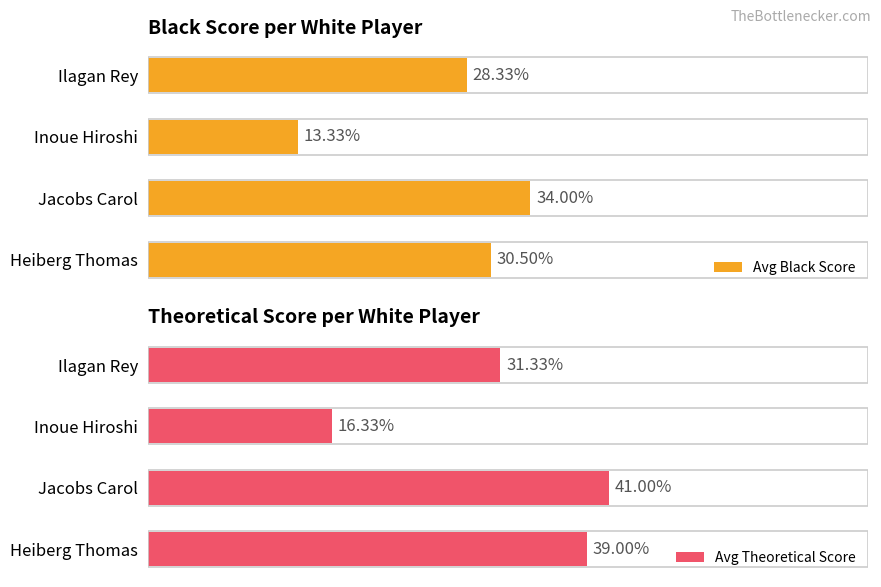

The value of Avg Theoretical Score at 3 is 31.3. True or false?

True